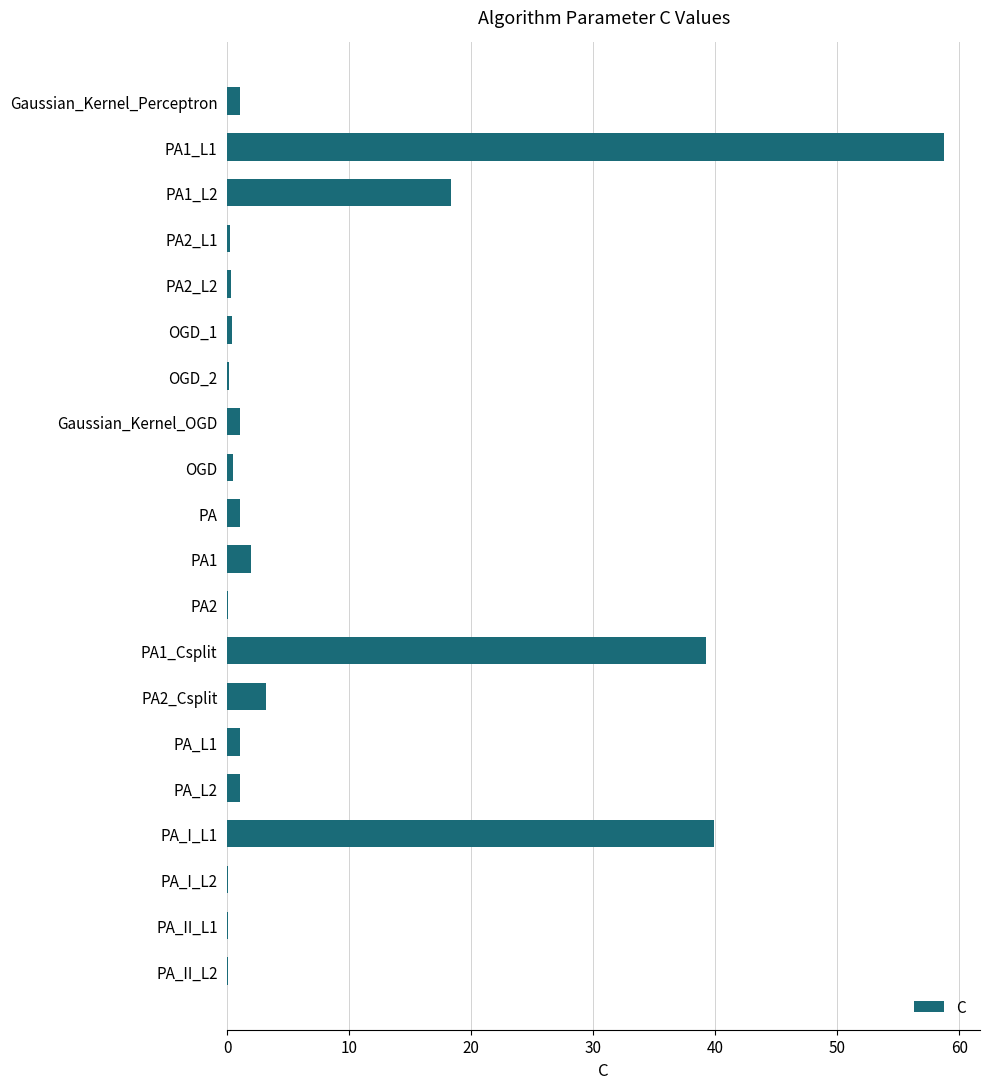

Which label corresponds to the largest value in the chart?

PA1_L1